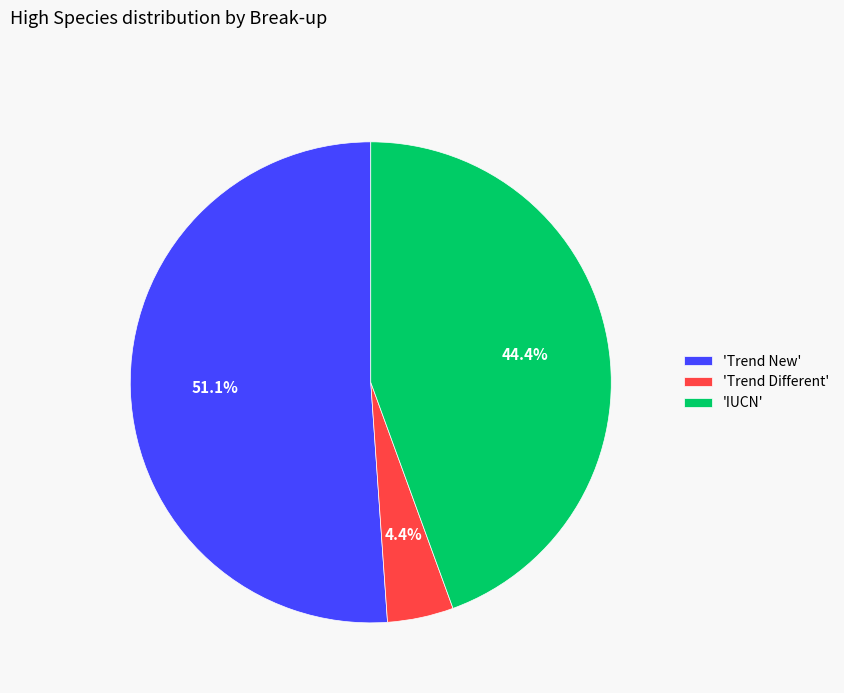

What portion of the pie excludes 'Trend Different'?

95.6%